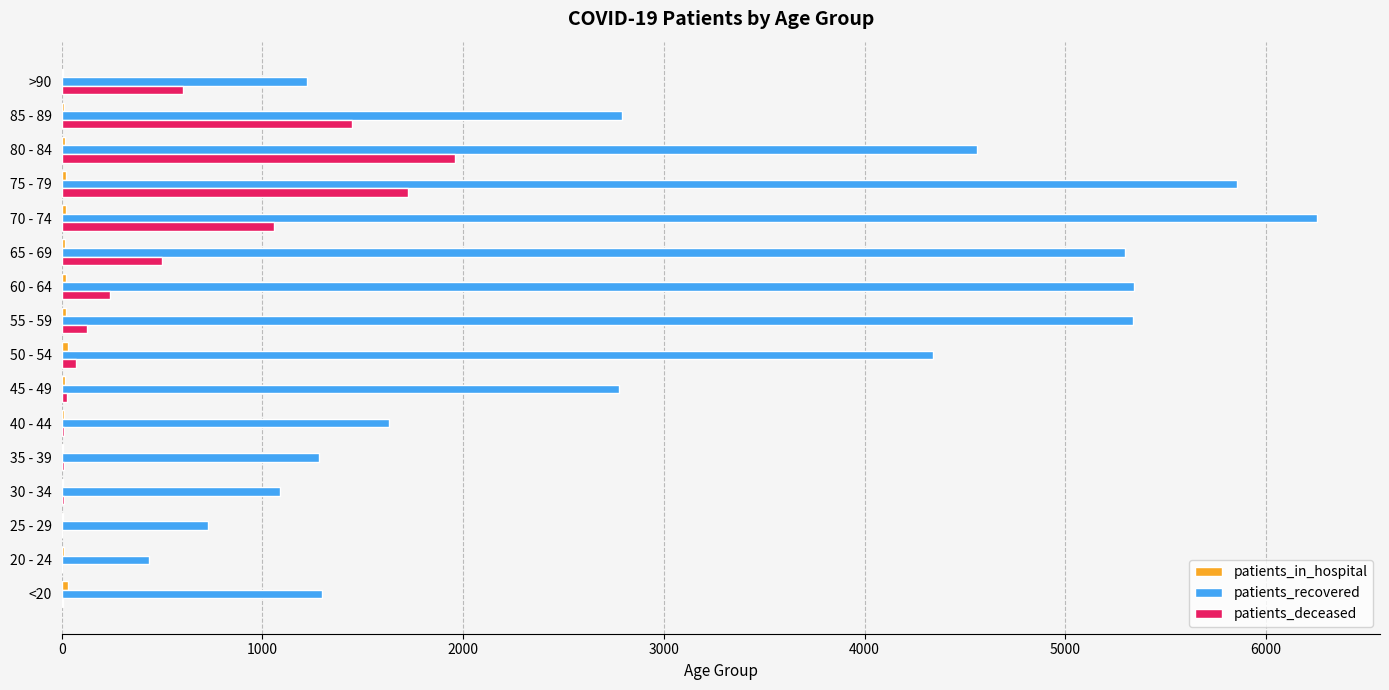

What is the maximum value shown in the chart?

6255